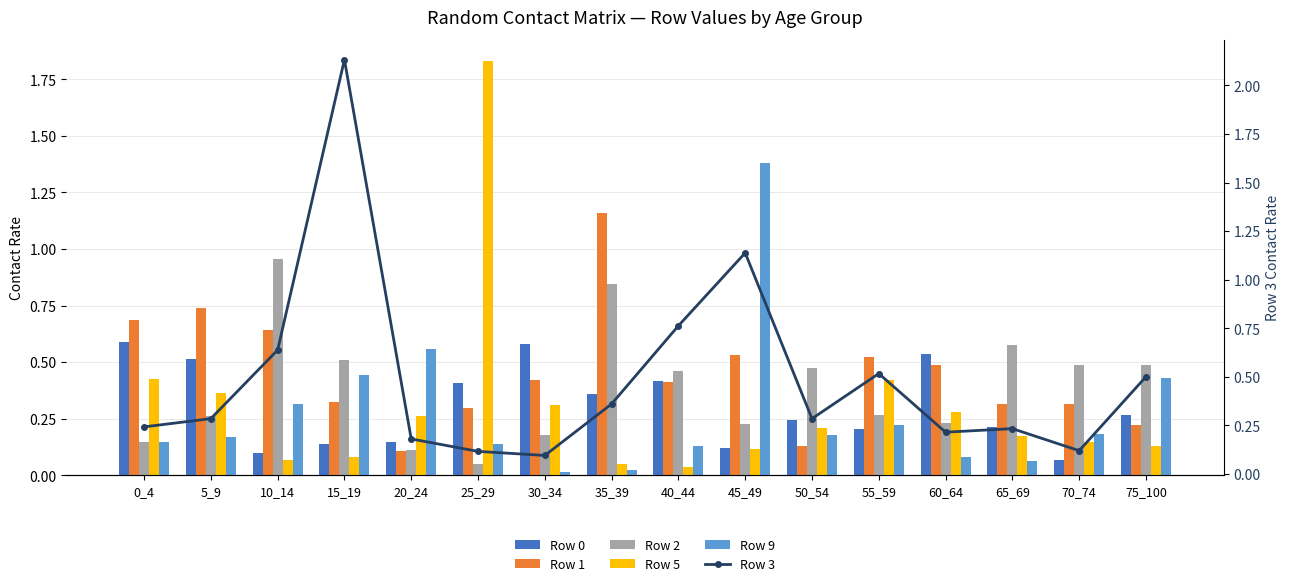

What is the difference between the highest and lowest values at 25_29?

1.8